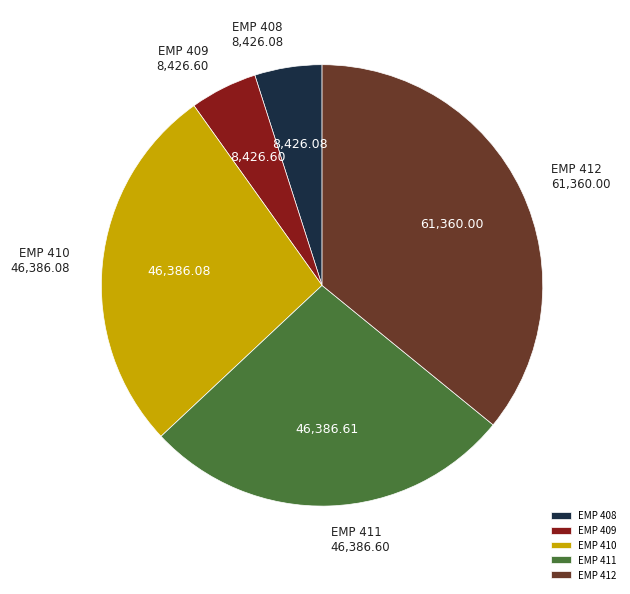

Does EMP 411 represent more than half of the total?

No